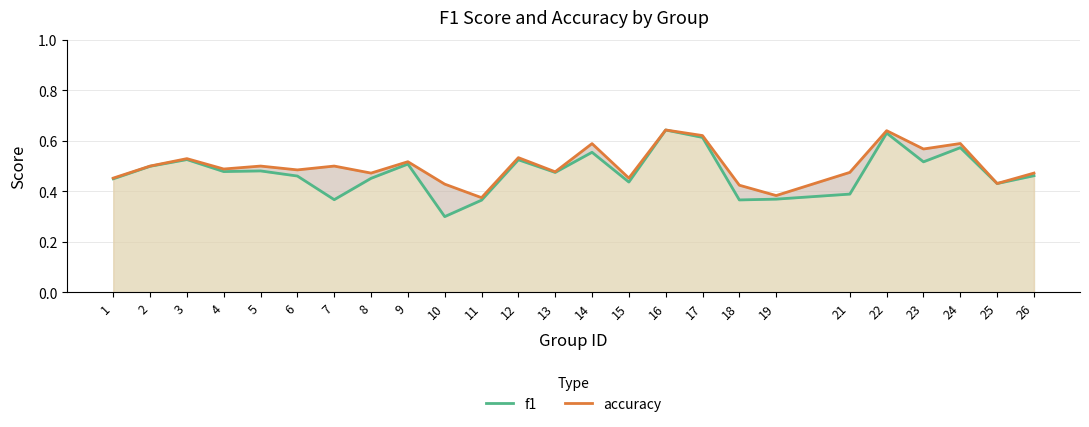

What is the lowest value of the accuracy series?

0.4